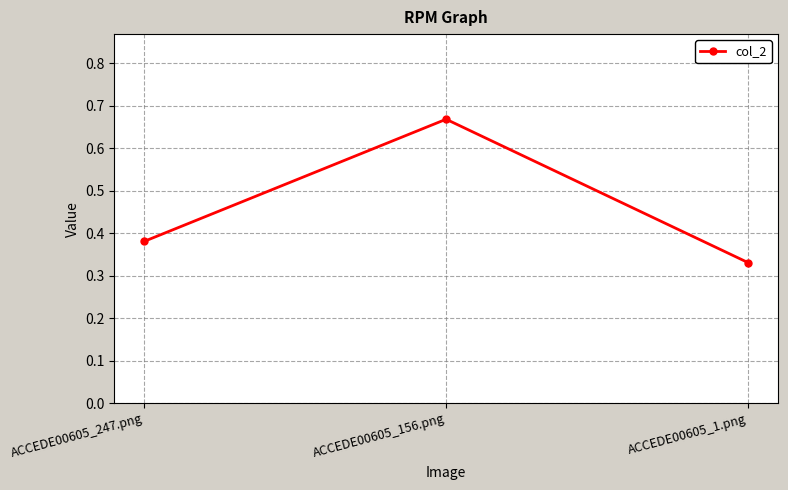

What is the sum of the values at ACCEDE00605_1.png and ACCEDE00605_156.png?

1.0